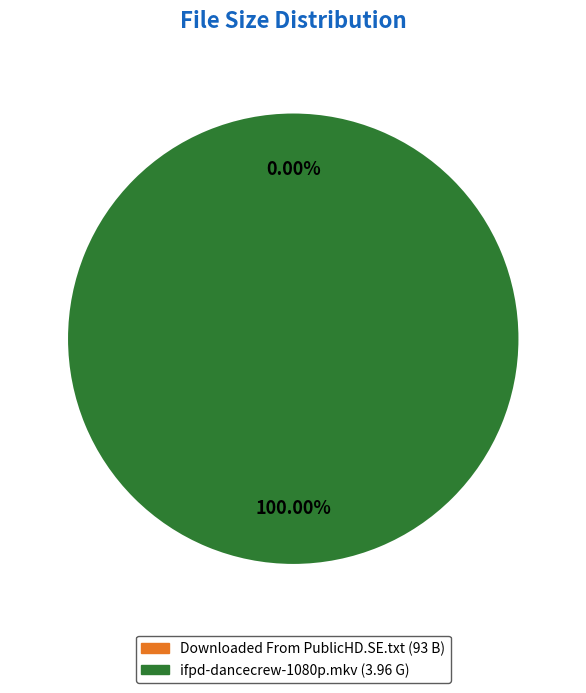

What is the majority slice?

ifpd-dancecrew-1080p.mkv